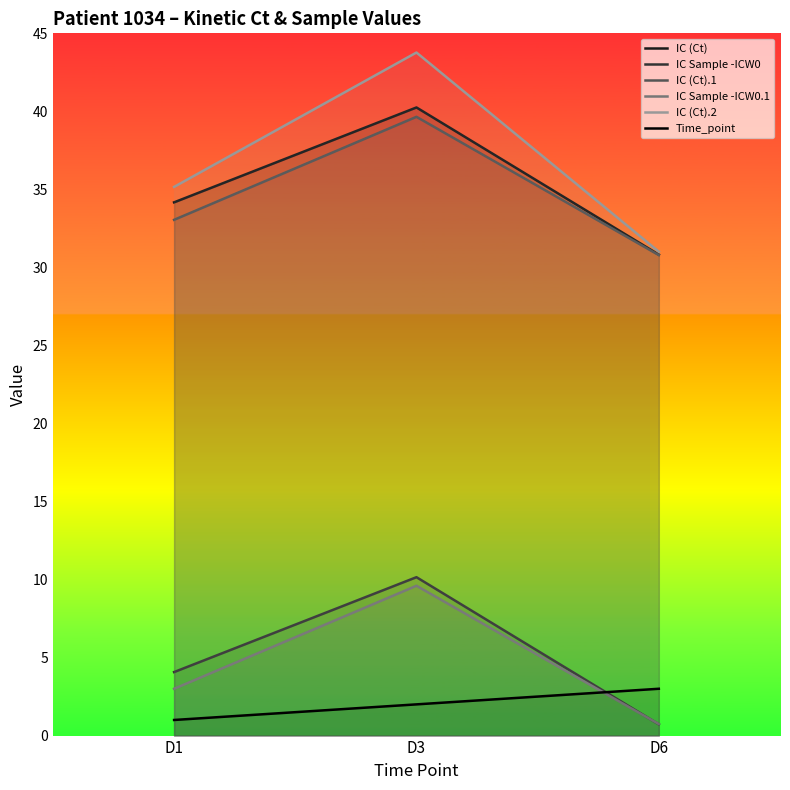

Is this an area chart (filled region under the line)?

No